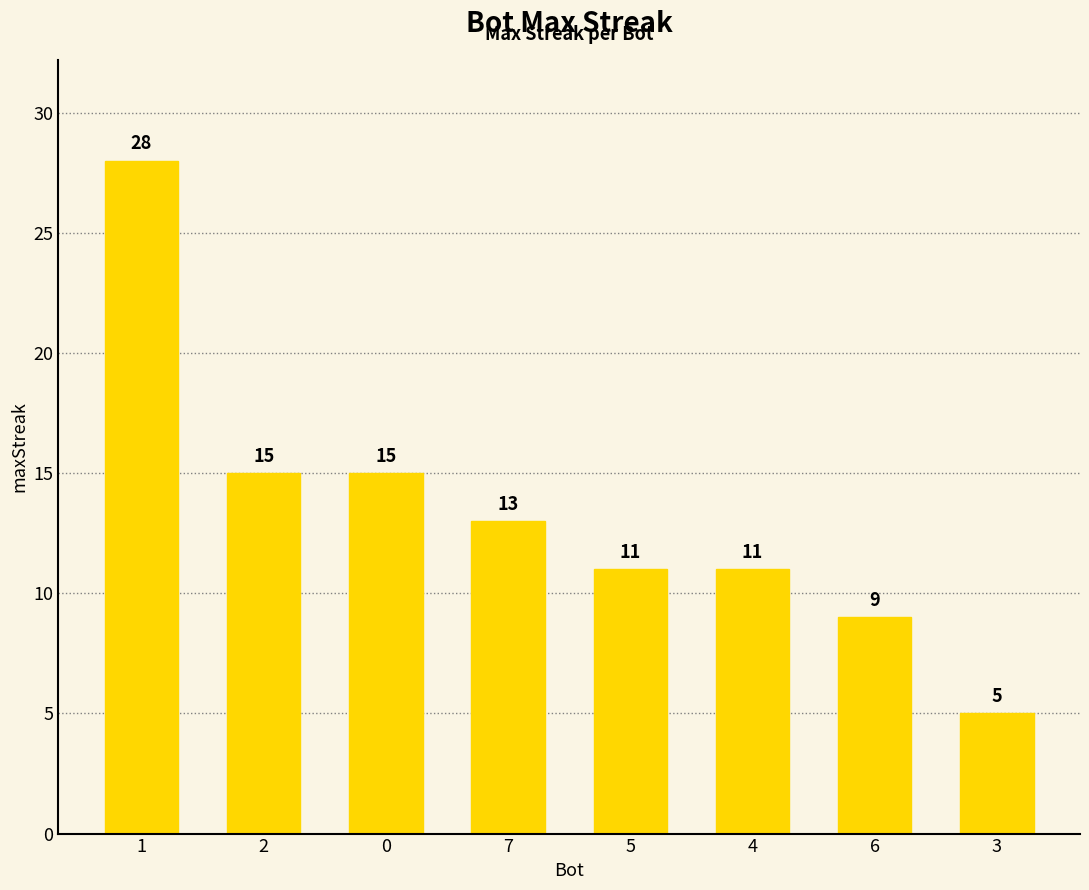

Is it true that the value at 6 is 5?

False